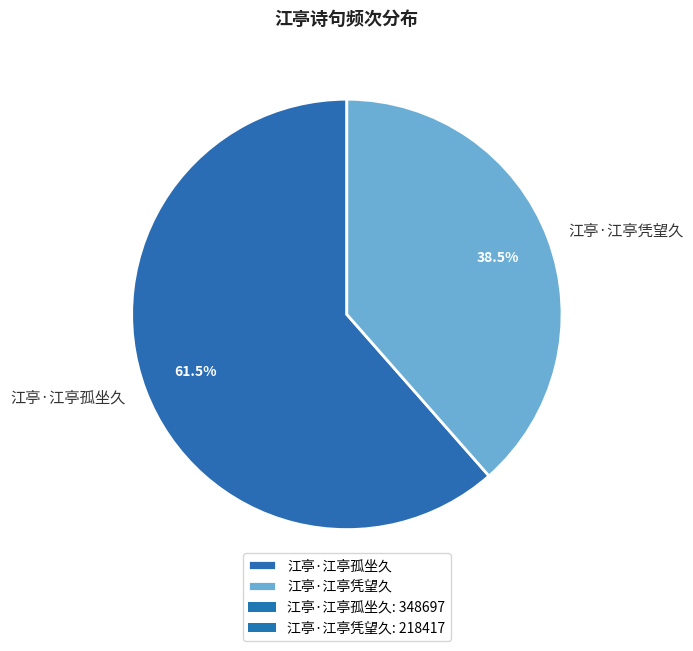

Between 江亭·江亭凭望久 and 江亭·江亭孤坐久, which is larger?

江亭·江亭孤坐久